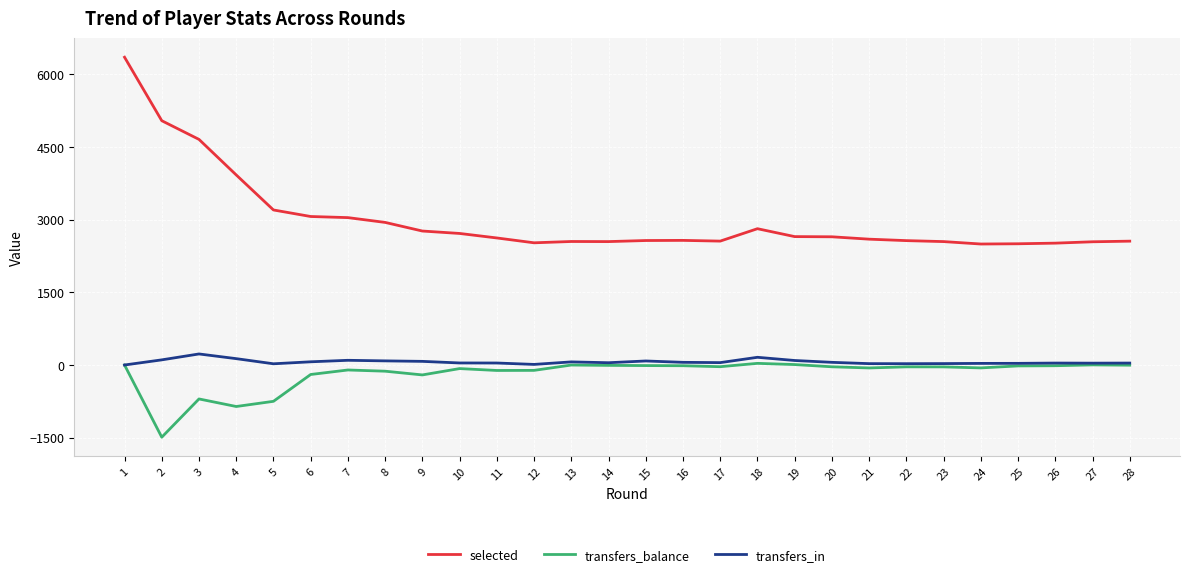

Which series changed the most between 19 and 23?

selected